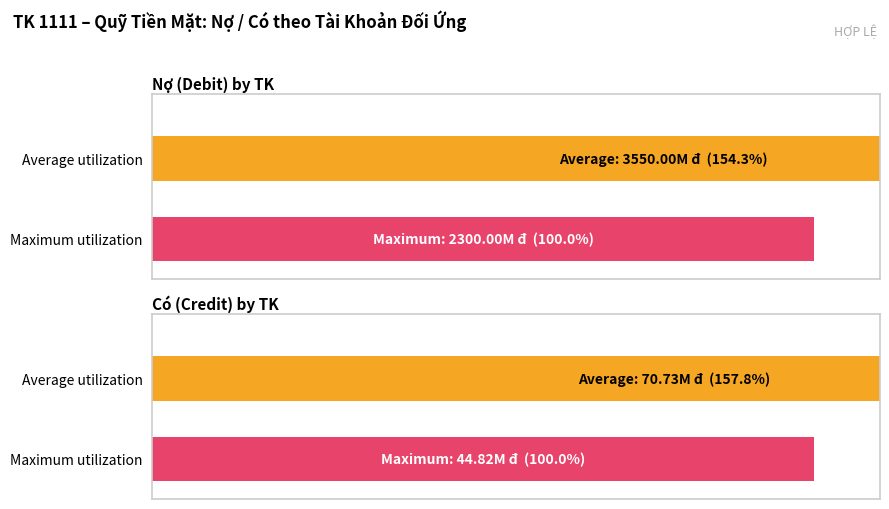

Does the chart contain stacked bars?

No